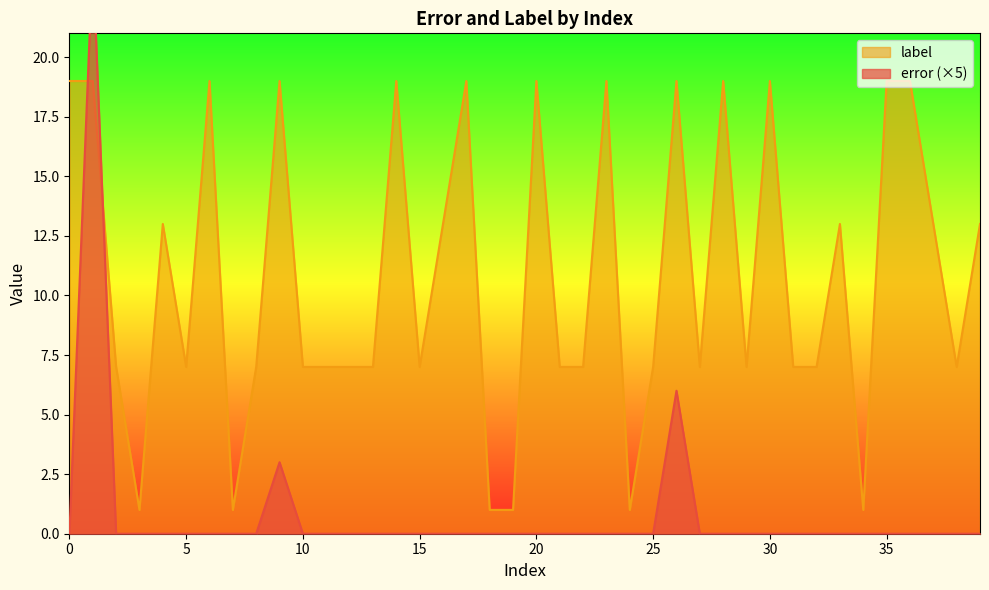

Does the chart display data point markers on the line(s)?

No